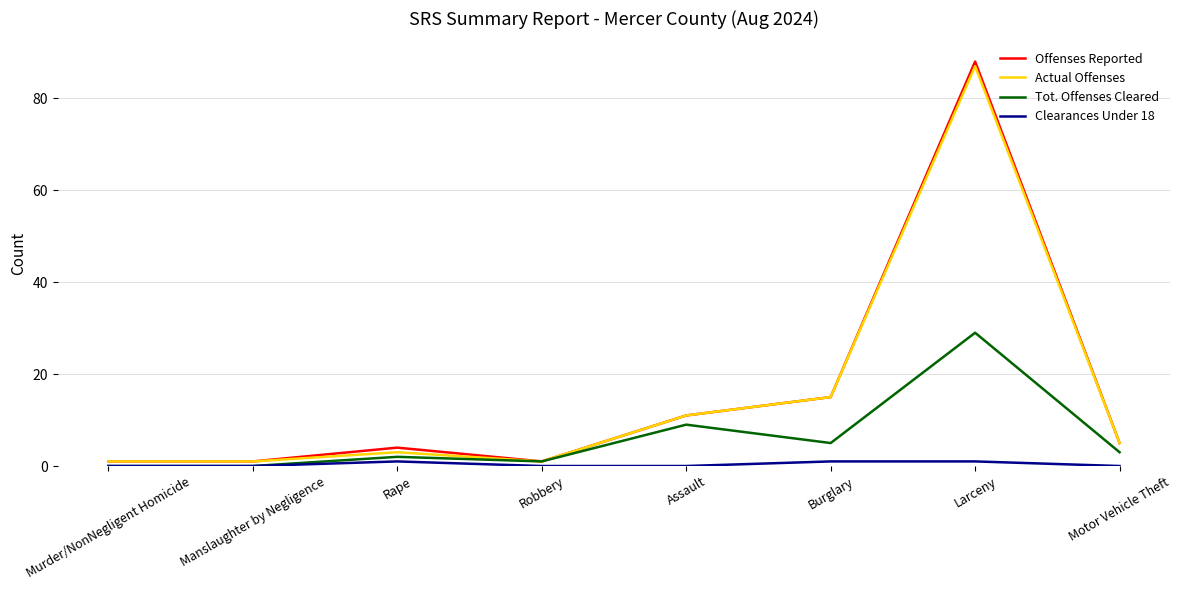

What is the maximum value shown in the chart?

88